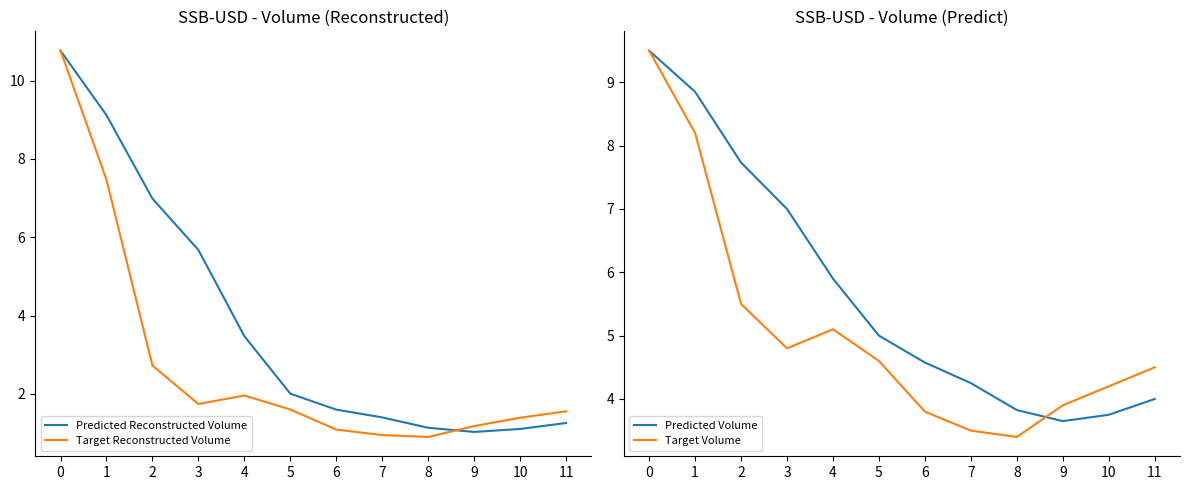

What is the spread (max minus min) of values at 2?

5.0